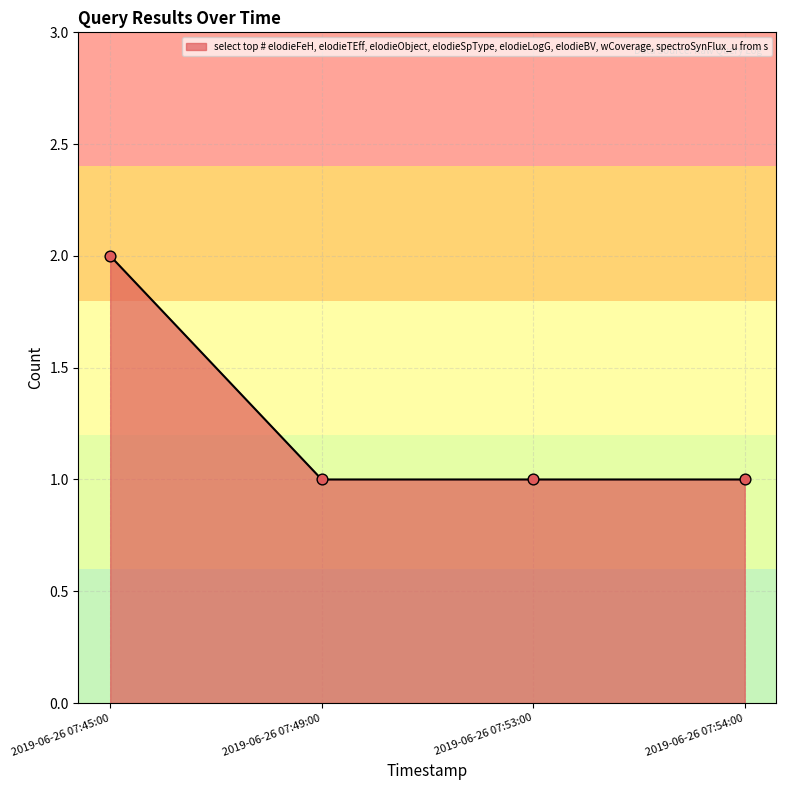

What is the ratio of the value at 2019-06-26 07:53:00 to the value at 2019-06-26 07:54:00?

1.0